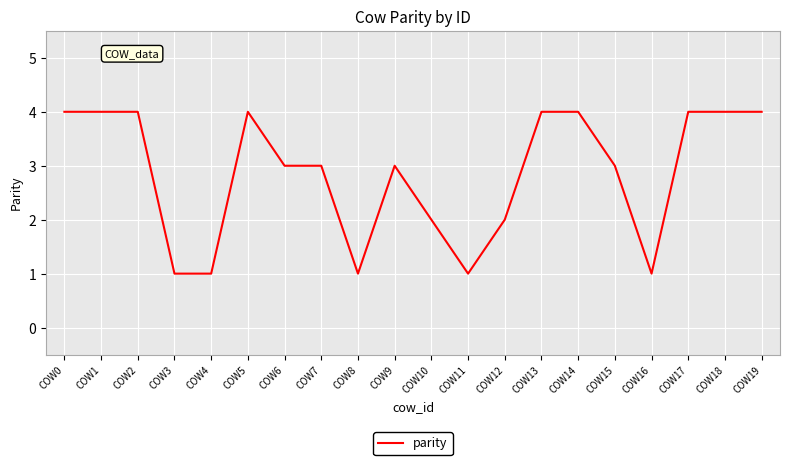

What is the average value?

3